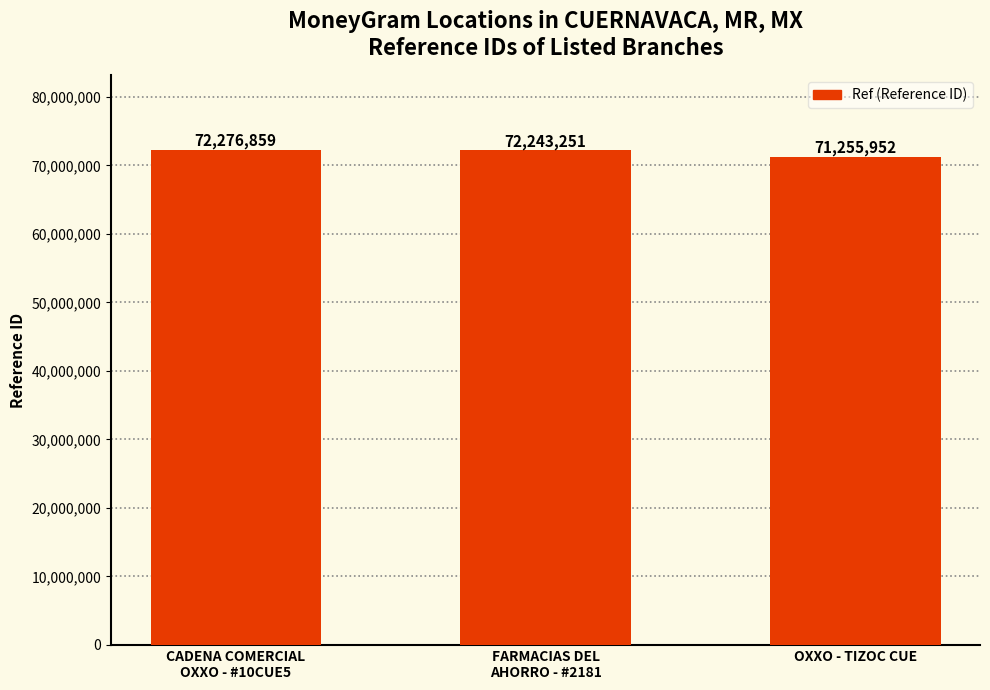

The value at OXXO - TIZOC CUE is 71255952. True or false?

True